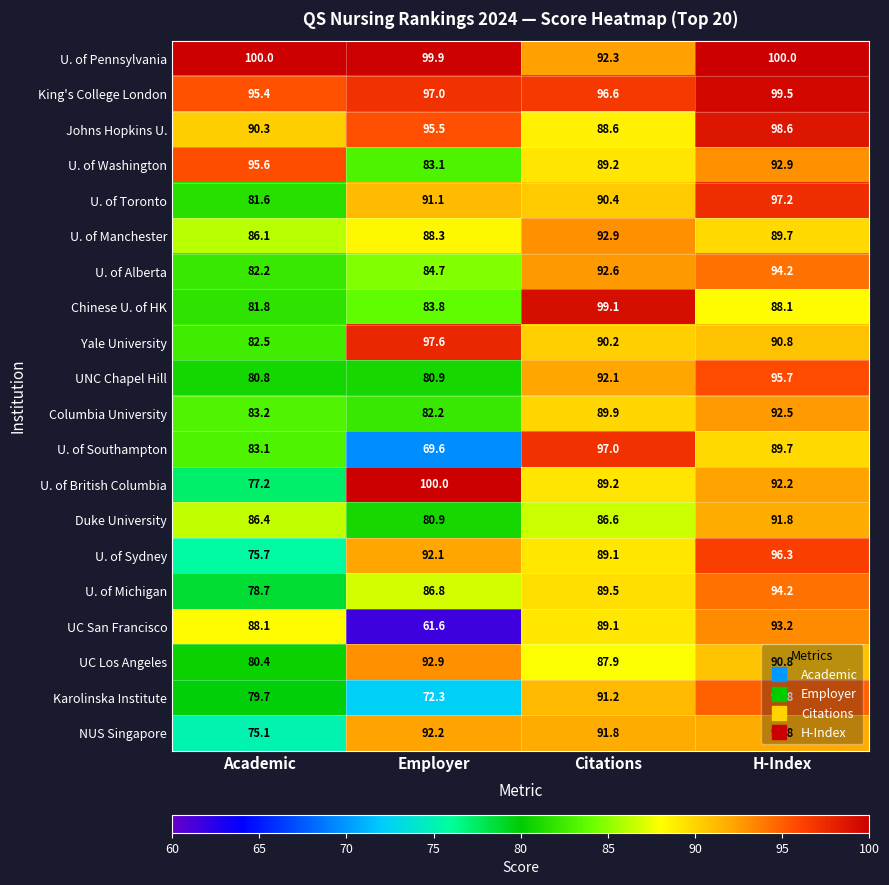

What is the maximum value shown in the chart?

100.0